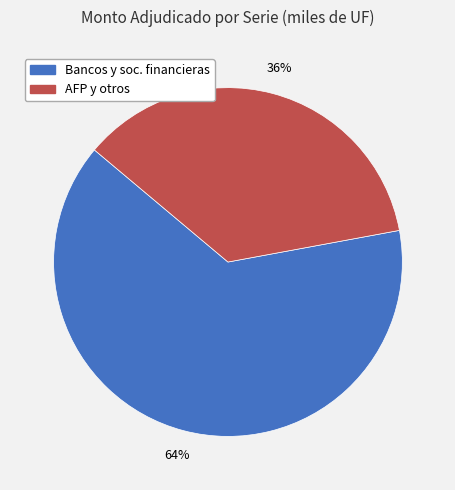

Does any single category account for the majority?

Yes